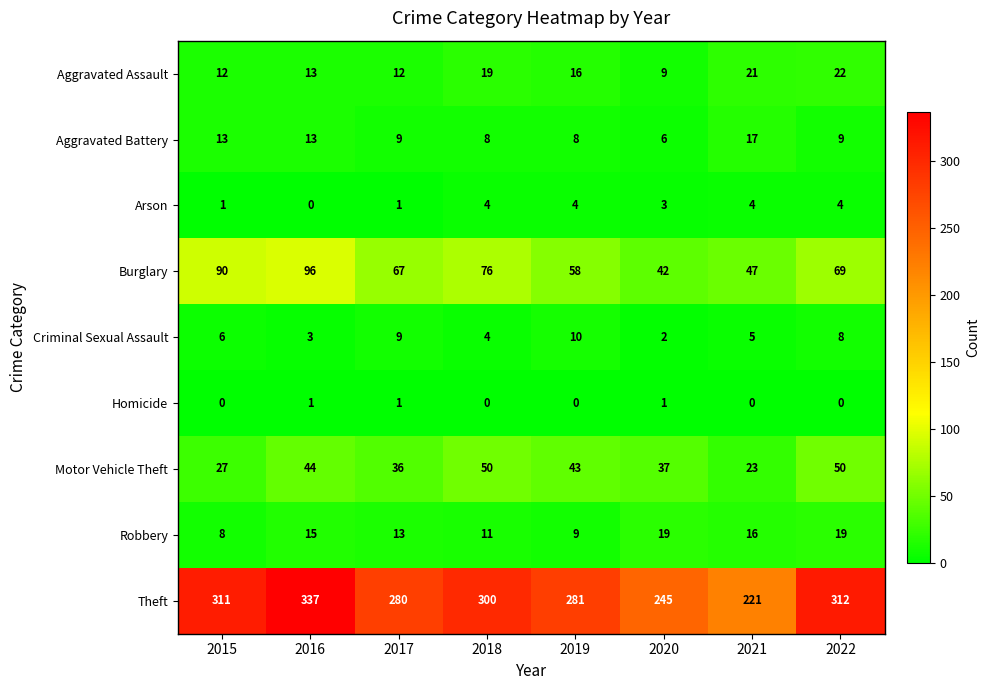

At which category is the sum across all series the highest?

2016